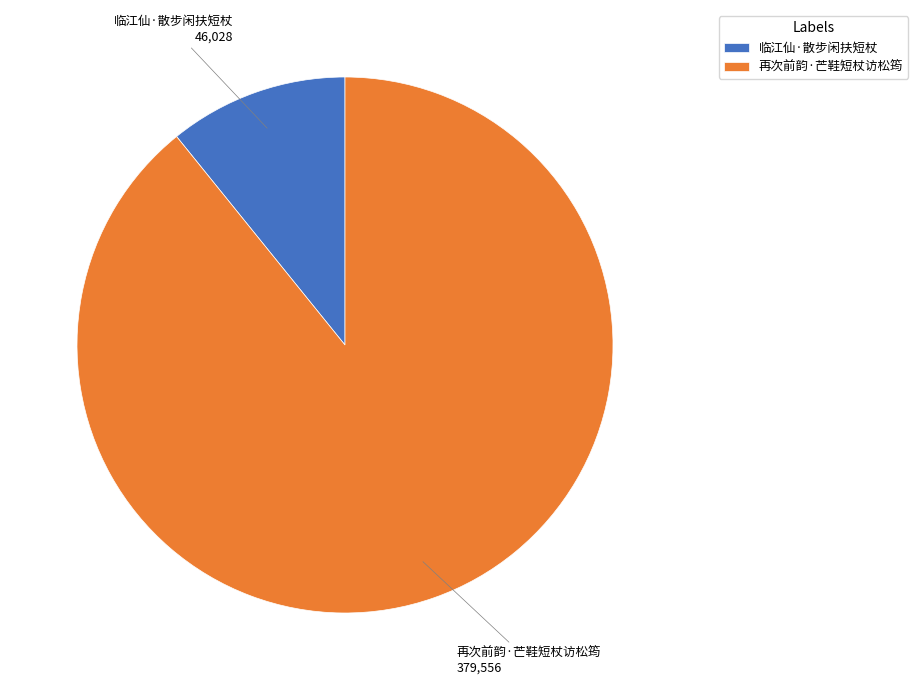

Which slice represents more than half of the pie?

再次前韵·芒鞋短杖访松筠